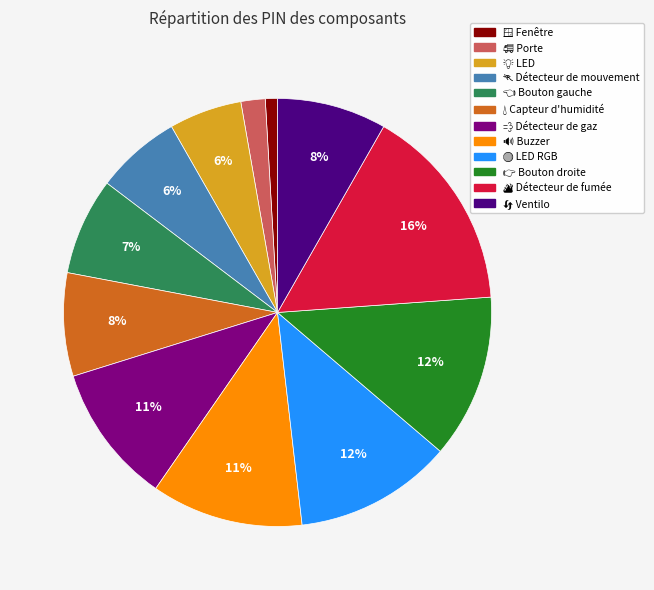

Does any single category account for the majority?

No